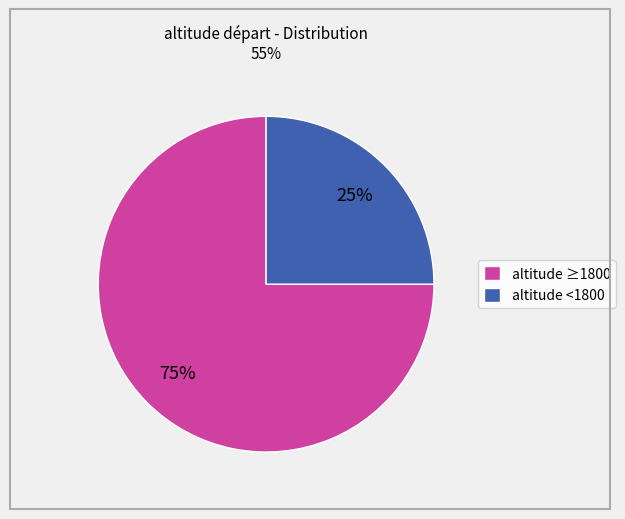

Approximately how many times larger is the value at altitude ≥1800 compared to altitude <1800?

3.0